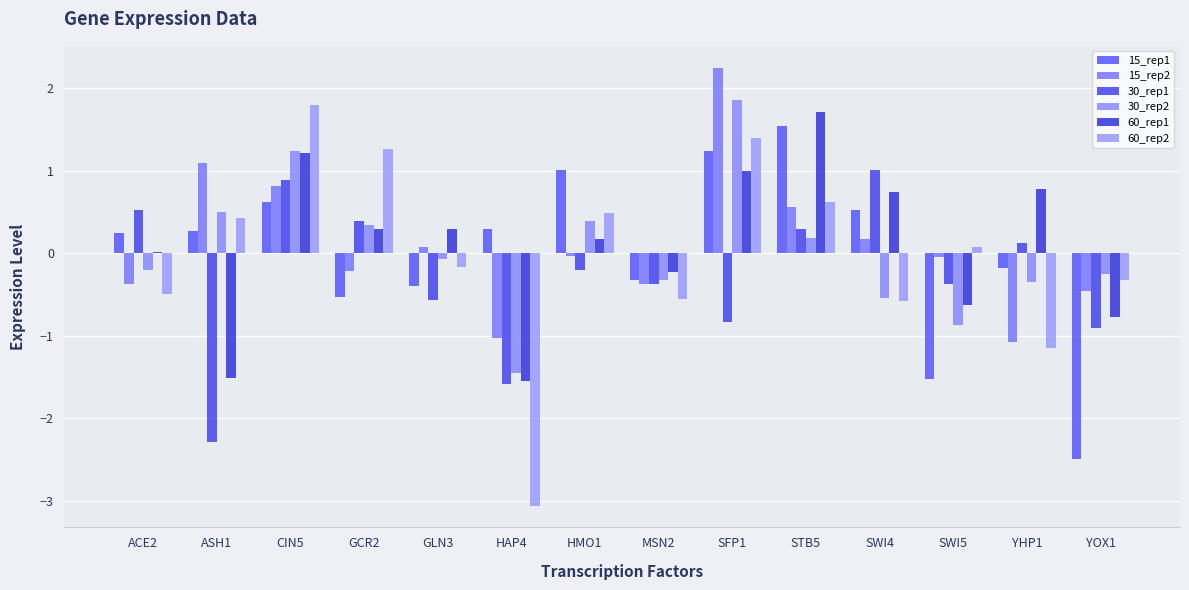

At which category is the sum across all series the highest?

SFP1